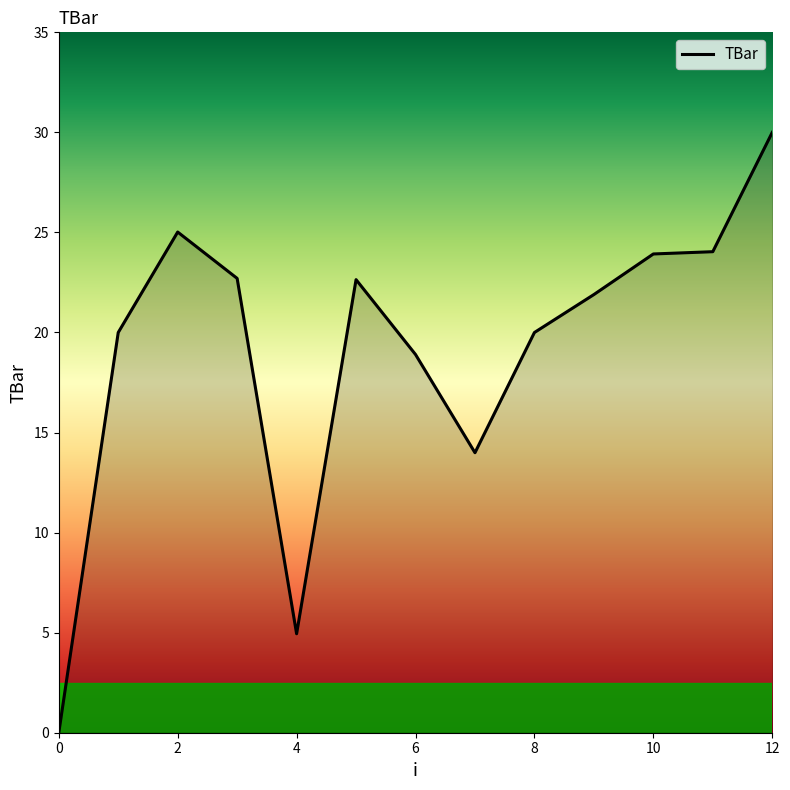

True or false: there are more than 0 points higher than both neighbors.

True